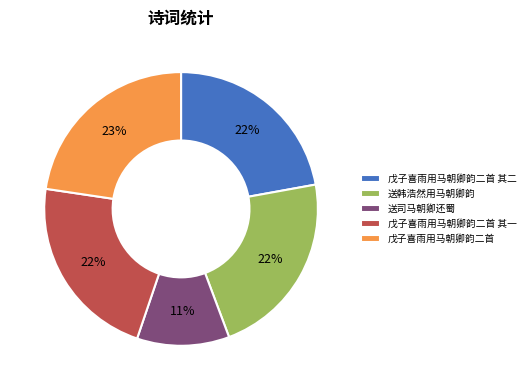

Approximately how many times larger is the value at 送司马朝卿还蜀 compared to 送韩浩然用马朝卿韵?

0.5